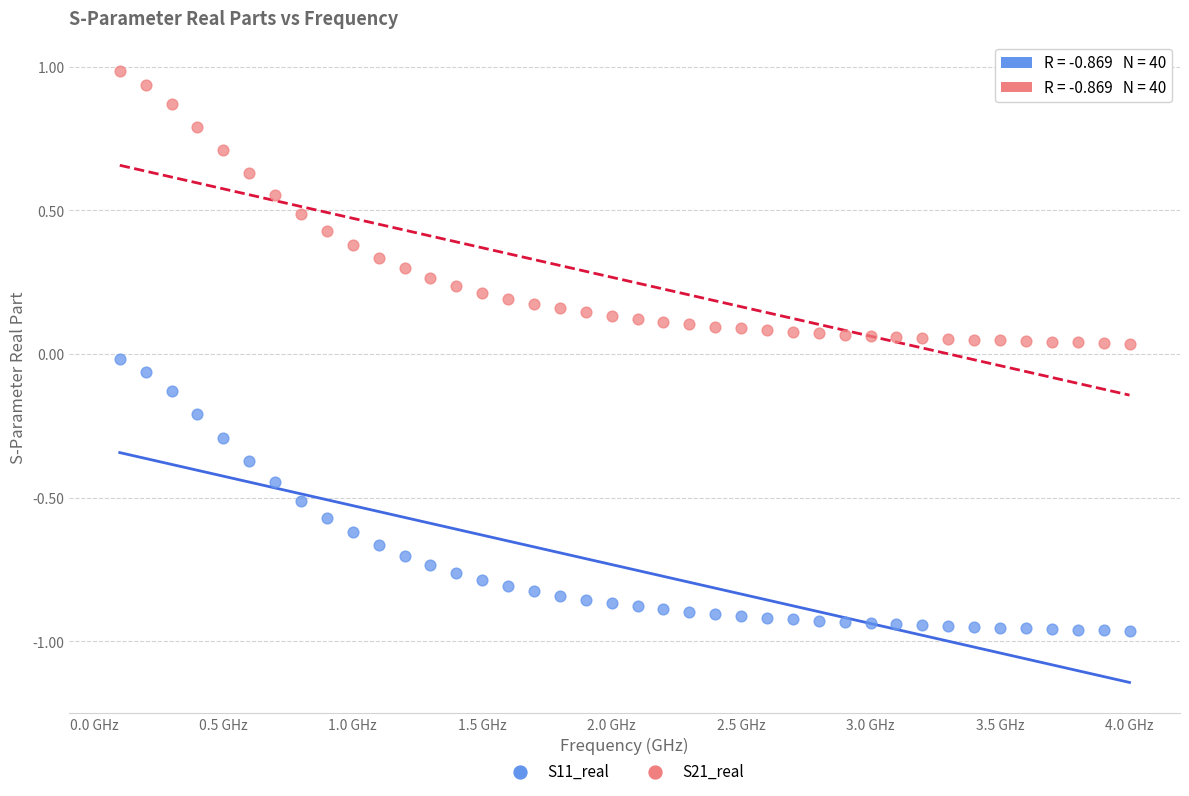

Which series contains the lowest Y value?

S11_real